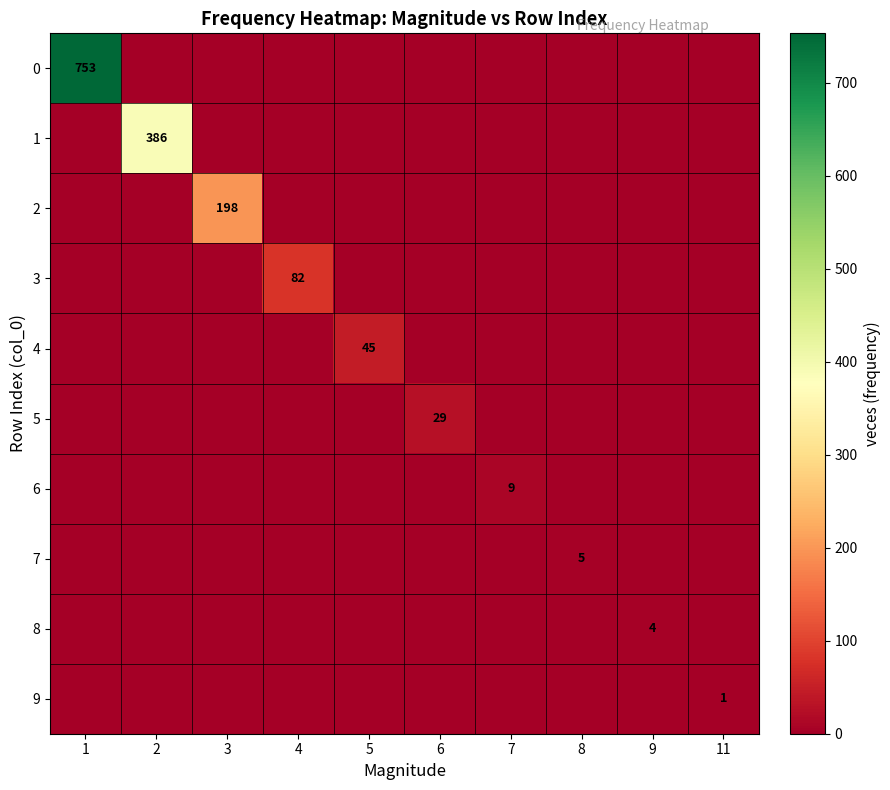

What is the difference between the maximum and minimum values in the 3 series?

82